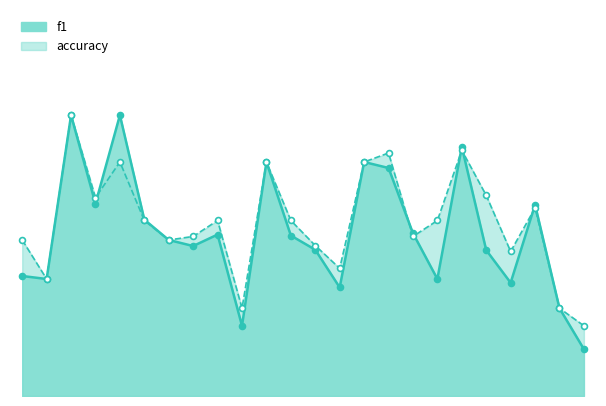

Which series reaches the maximum Y coordinate?

f1